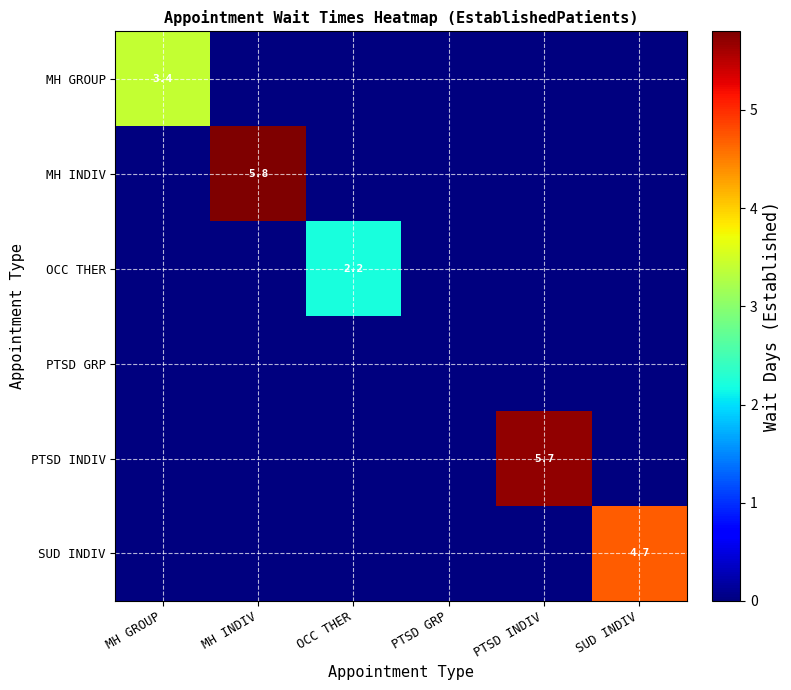

What is the total value across all series at SUD INDIV?

4.7